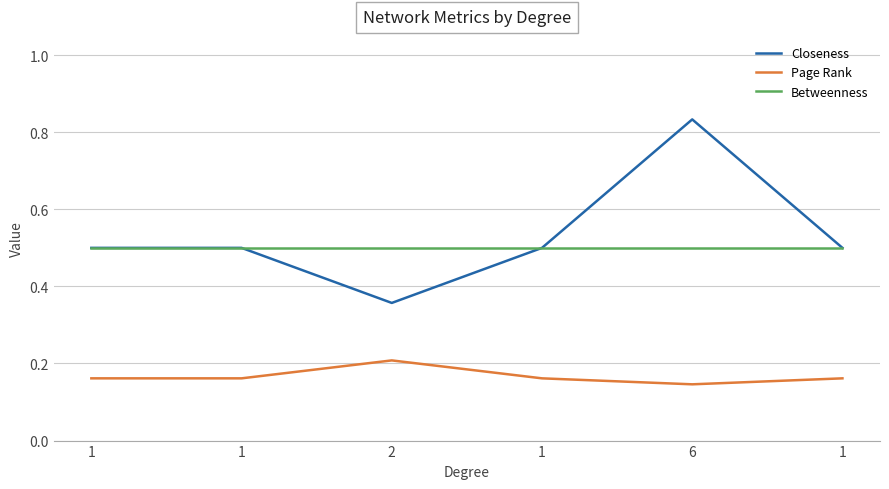

What is the sum of the Closeness values at 6 and 1?

1.3